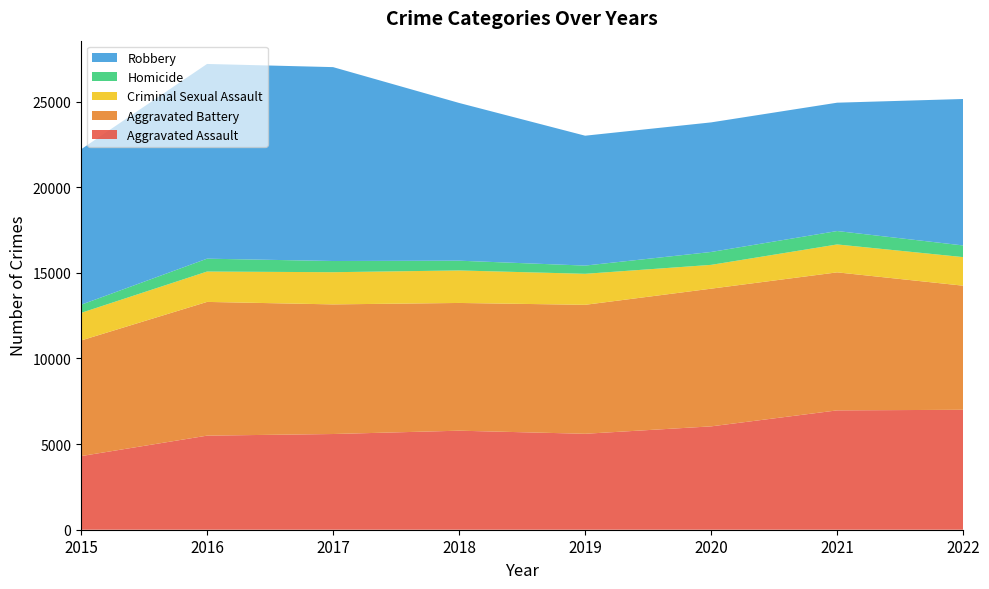

Reading left to right, list all the values displayed in this chart.

Aggravated Assault: 2015=4299	2016=5494	2017=5589	2018=5783	2019=5603	2020=6036	2021=6970	2022=7004
Aggravated Battery: 2015=6752	2016=7810	2017=7570	2018=7460	2019=7531	2020=8041	2021=8060	2022=7247
Criminal Sexual Assault: 2015=1611	2016=1773	2017=1880	2018=1898	2019=1811	2020=1390	2021=1630	2022=1669
Homicide: 2015=475	2016=752	2017=653	2018=570	2019=480	2020=753	2021=783	2022=681
Robbery: 2015=9076	2016=11371	2017=11323	2018=9212	2019=7585	2020=7568	2021=7495	2022=8553